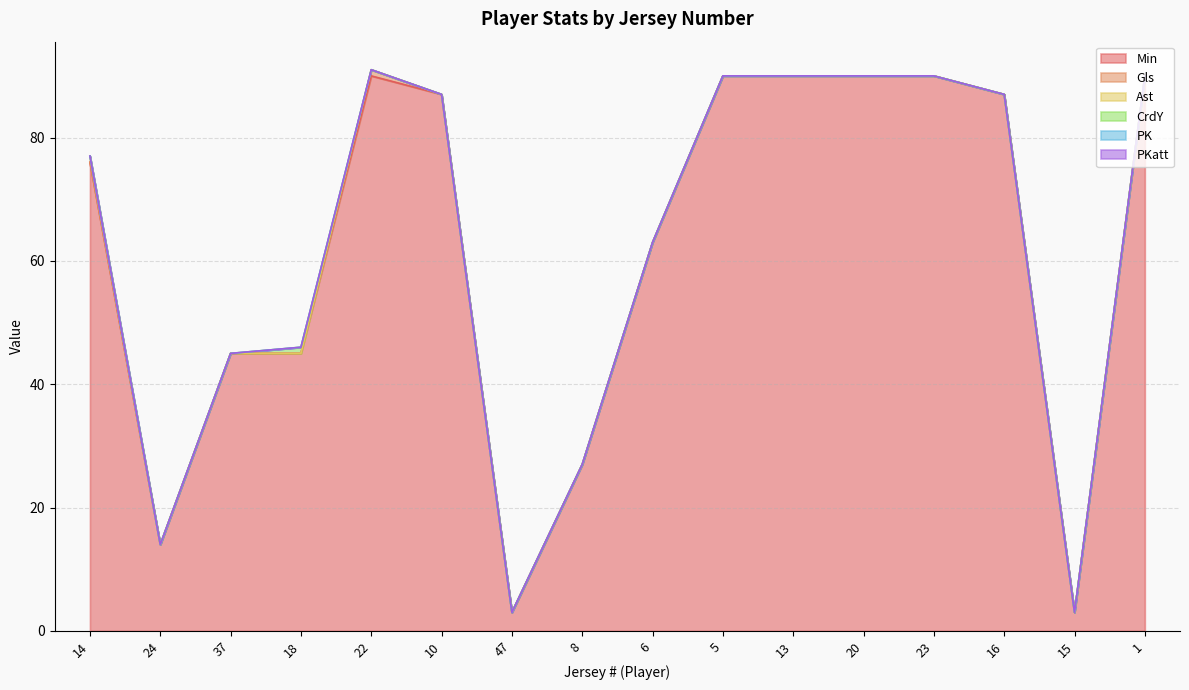

How many lines are shown in the chart?

6